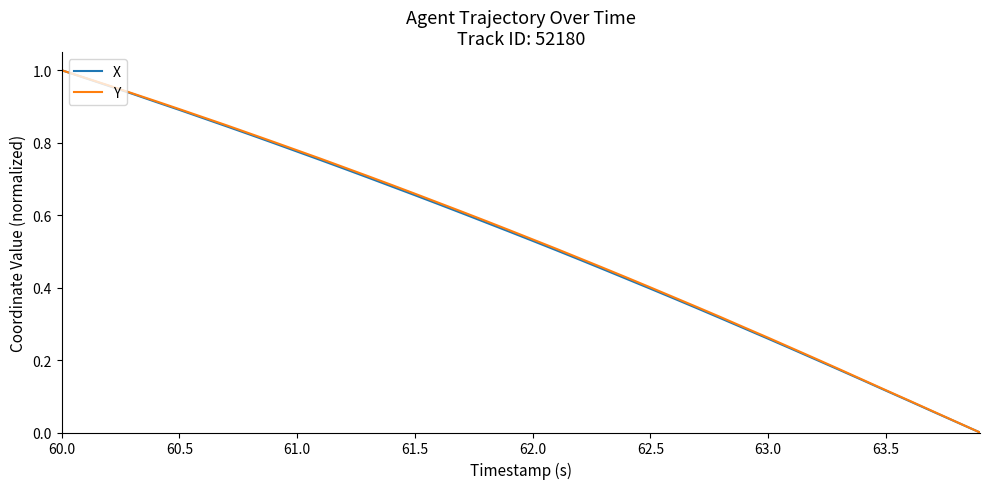

Does the chart display data point markers on the line(s)?

No